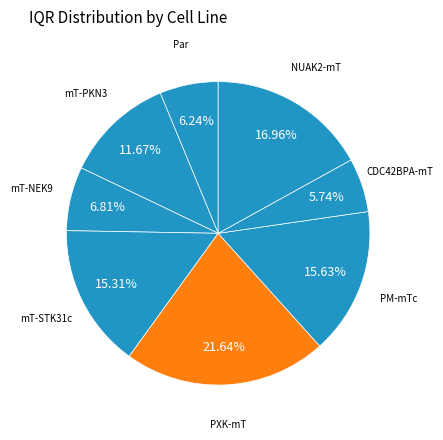

What is the largest slice in the pie chart?

PXK-mT